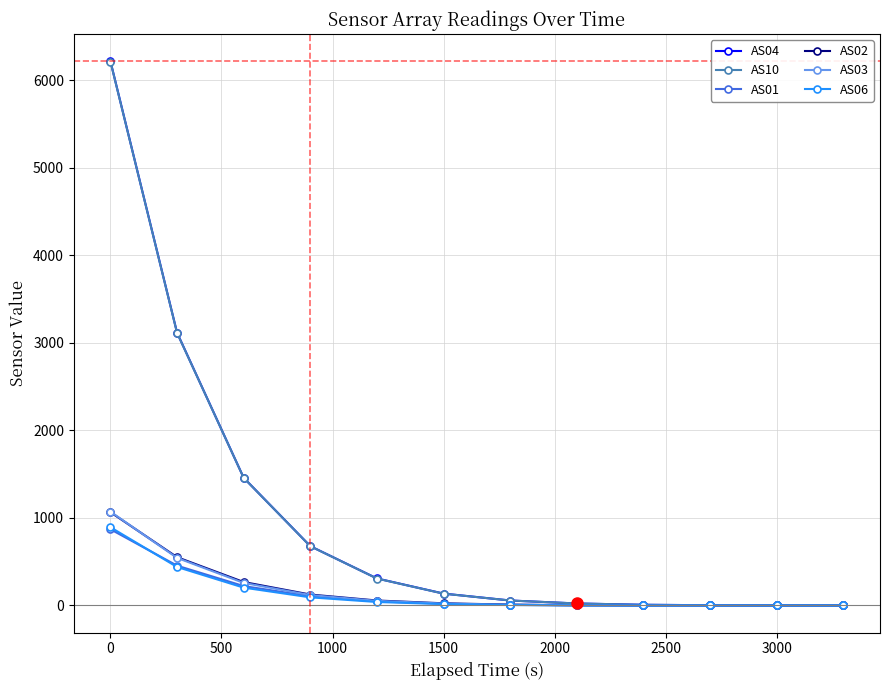

What is the greatest value displayed?

6219